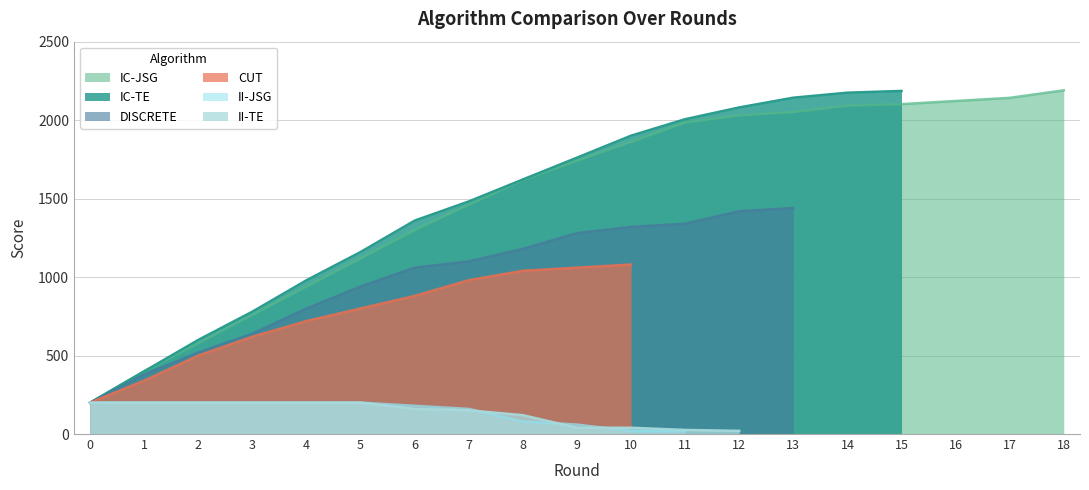

Reading left to right, transcribe all the data shown in this chart.

IC-TE: 200	400	600	780	980	1160	1360	1482	1622	1761	1901	2006	2081	2143	2175	2186	0	0	0
IC-JSG: 200	400	580	760	940	1120	1300	1462	1618	1742	1862	1985	2031	2052	2092	2102	2122	2142	2190
DISCRETE: 200	380	520	640	800	940	1060	1100	1180	1280	1320	1340	1420	1440	0	0	0	0	0
CUT: 200	340	500	620	720	800	880	980	1040	1060	1080	0	0	0	0	0	0	0	0
II-TE: 200	200	200	200	200	200	160	151	120	40	40	26	20	0	0	0	0	0	0
II-JSG: 200	200	200	200	200	200	180	160	80	60	20	20	0	0	0	0	0	0	0